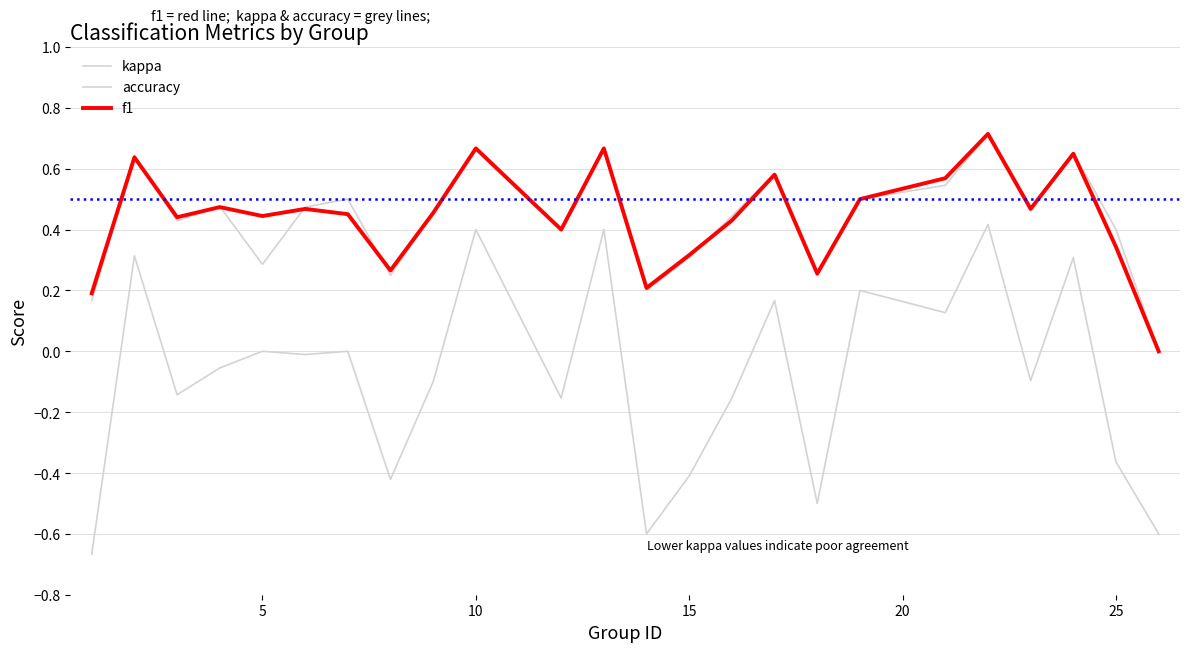

Is this an area chart (filled region under the line)?

No